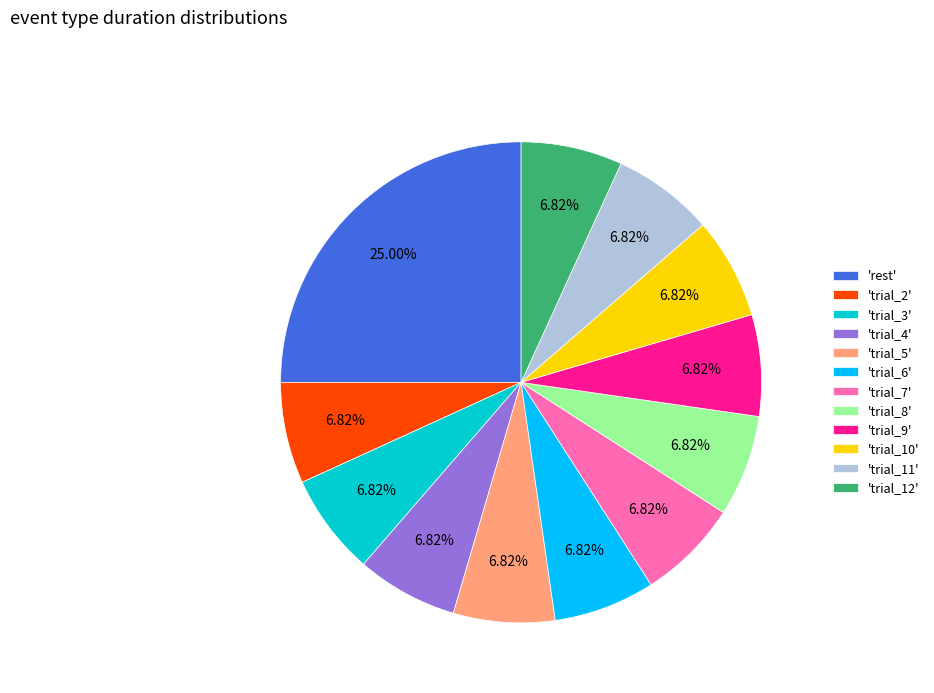

Is there any slice that represents more than half of the pie?

No